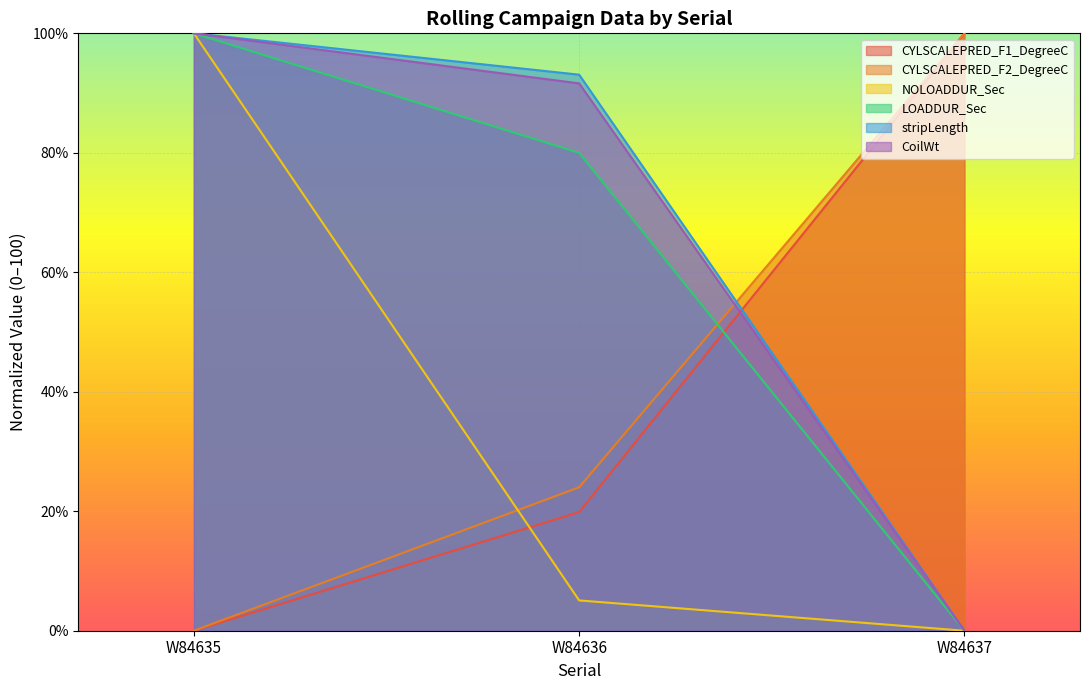

What is the value of the stripLength point at the 2nd from the left?

93.1